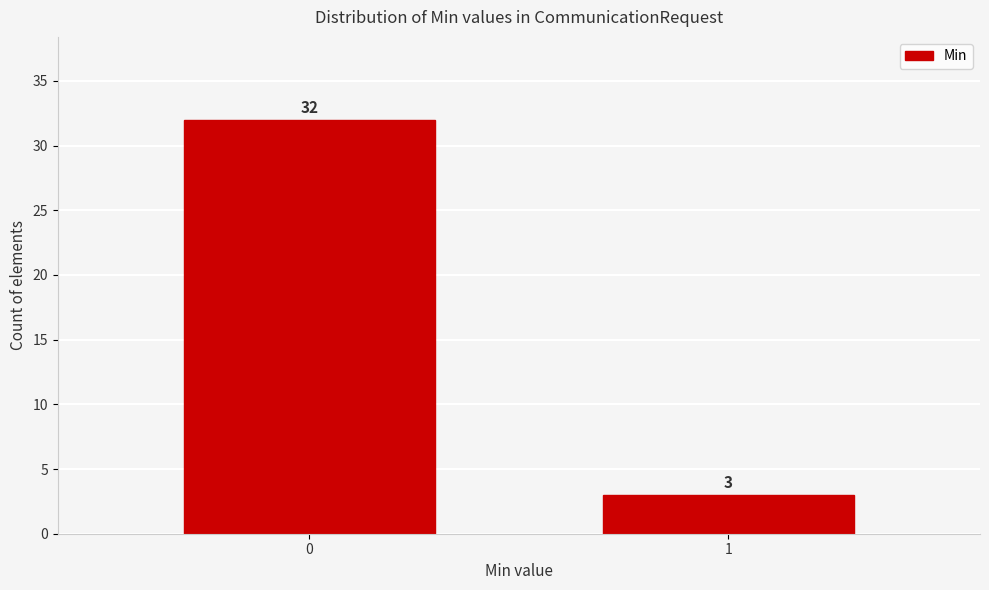

Reading left to right, transcribe all the data shown in this chart.

0=32	1=3